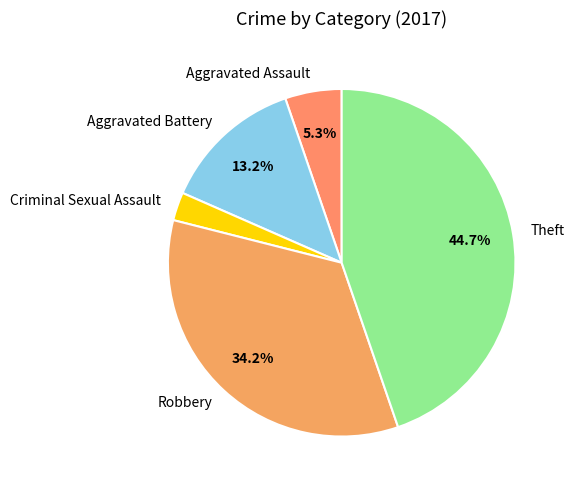

Is Theft the majority of the pie?

No